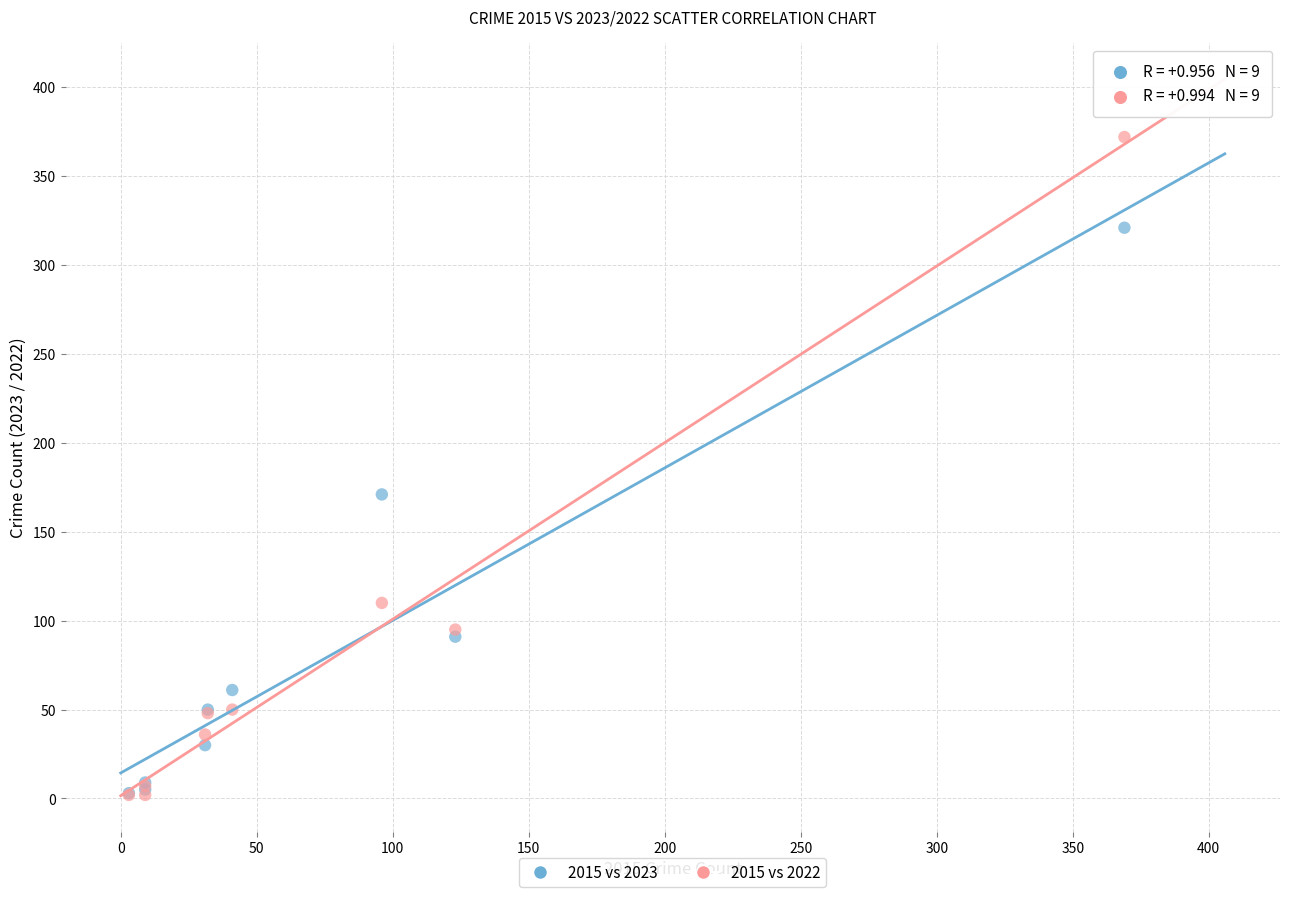

In the 2015 vs 2023 series, what Y value is closest to 162?

171